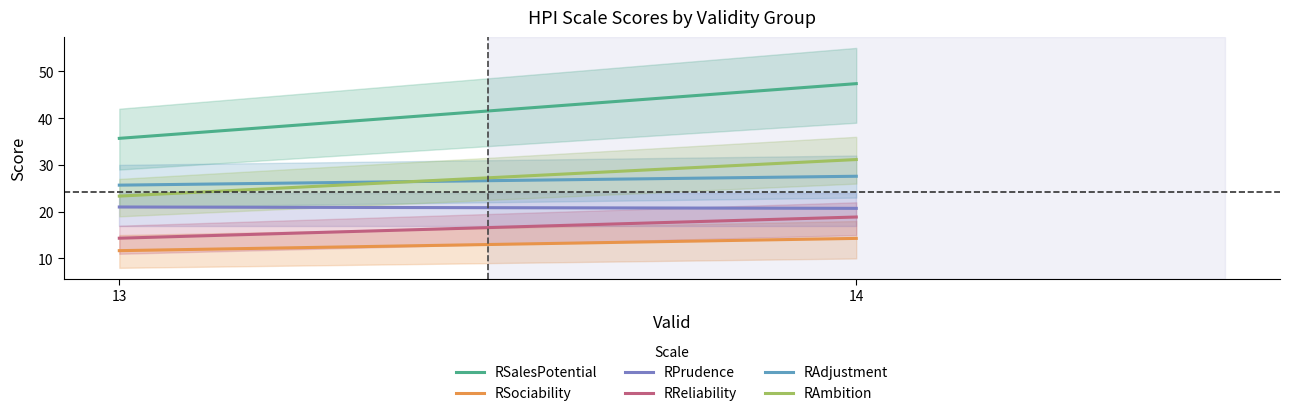

What is the minimum value for RAdjustment?

25.7